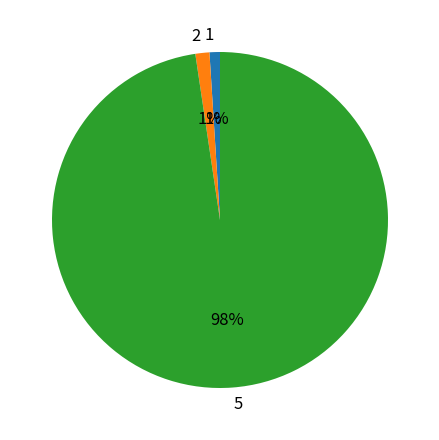

True or false: 1 accounts for 11% of the total.

False